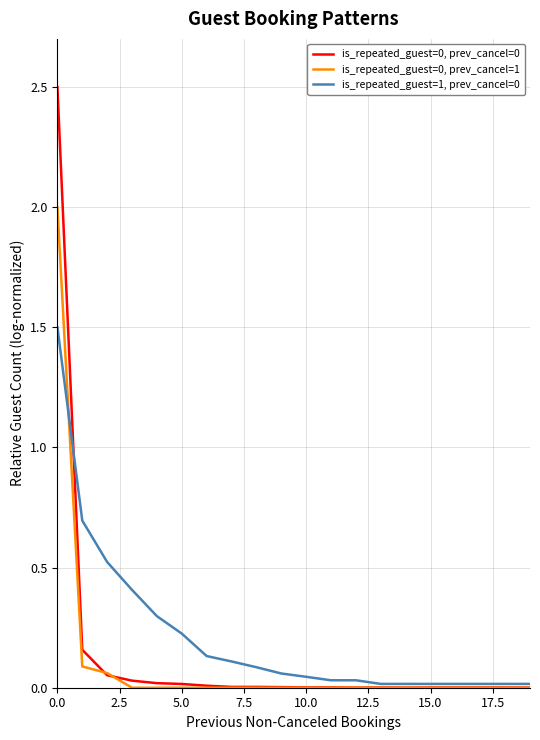

What is the maximum value shown in the chart?

2.5